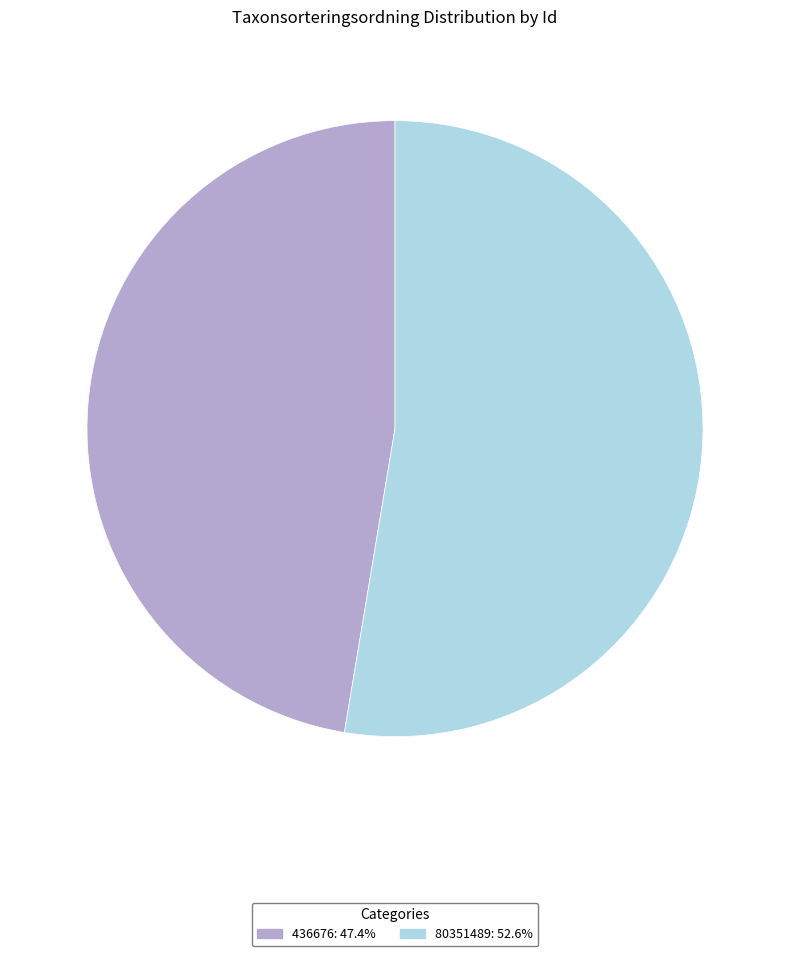

Does 436676 account for over 50% of the chart?

No